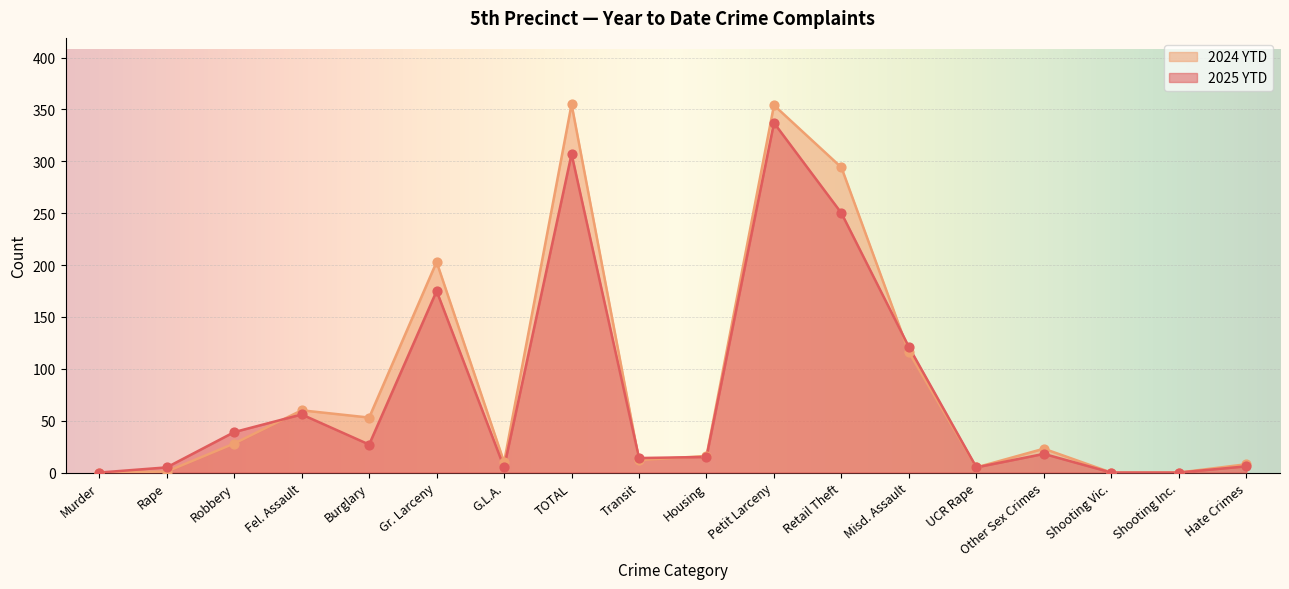

What are all the series names shown in the legend?

2024 YTD, 2025 YTD